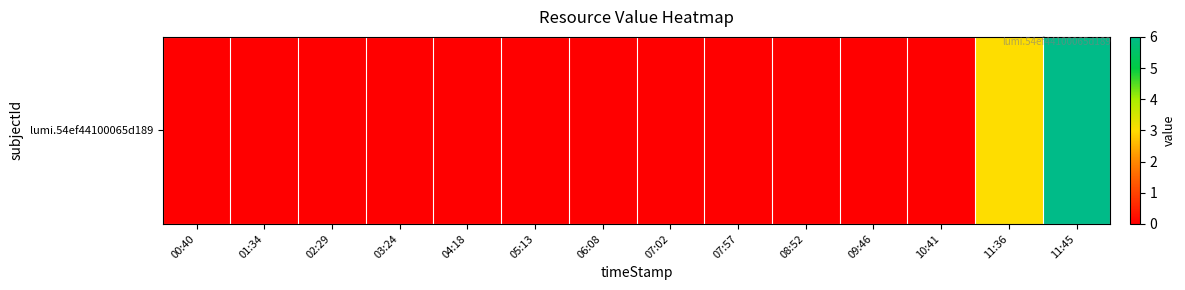

The chart shows a value of -2 at 04:18. True or false?

False